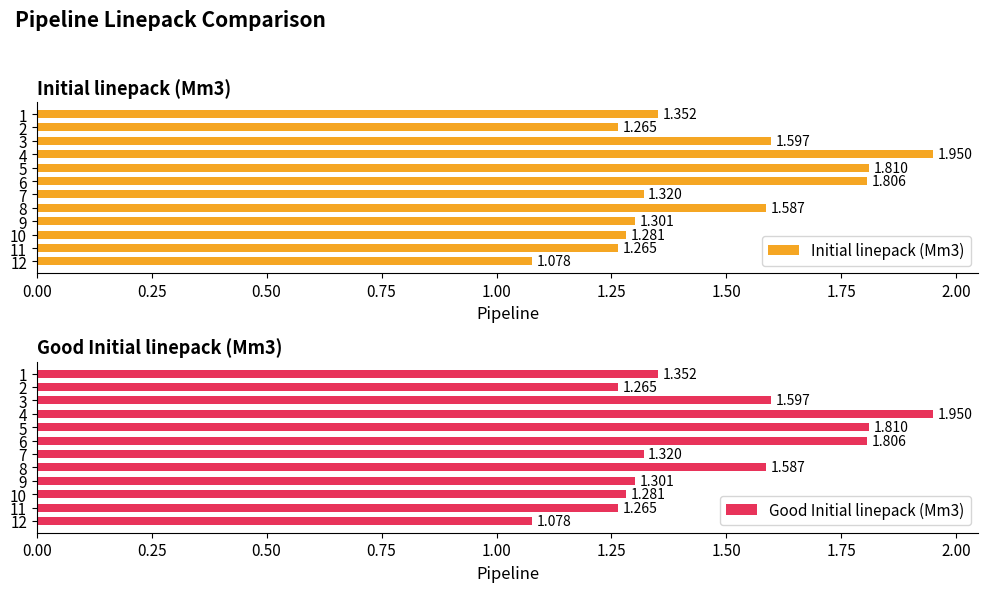

How many categories are shown in the chart?

12